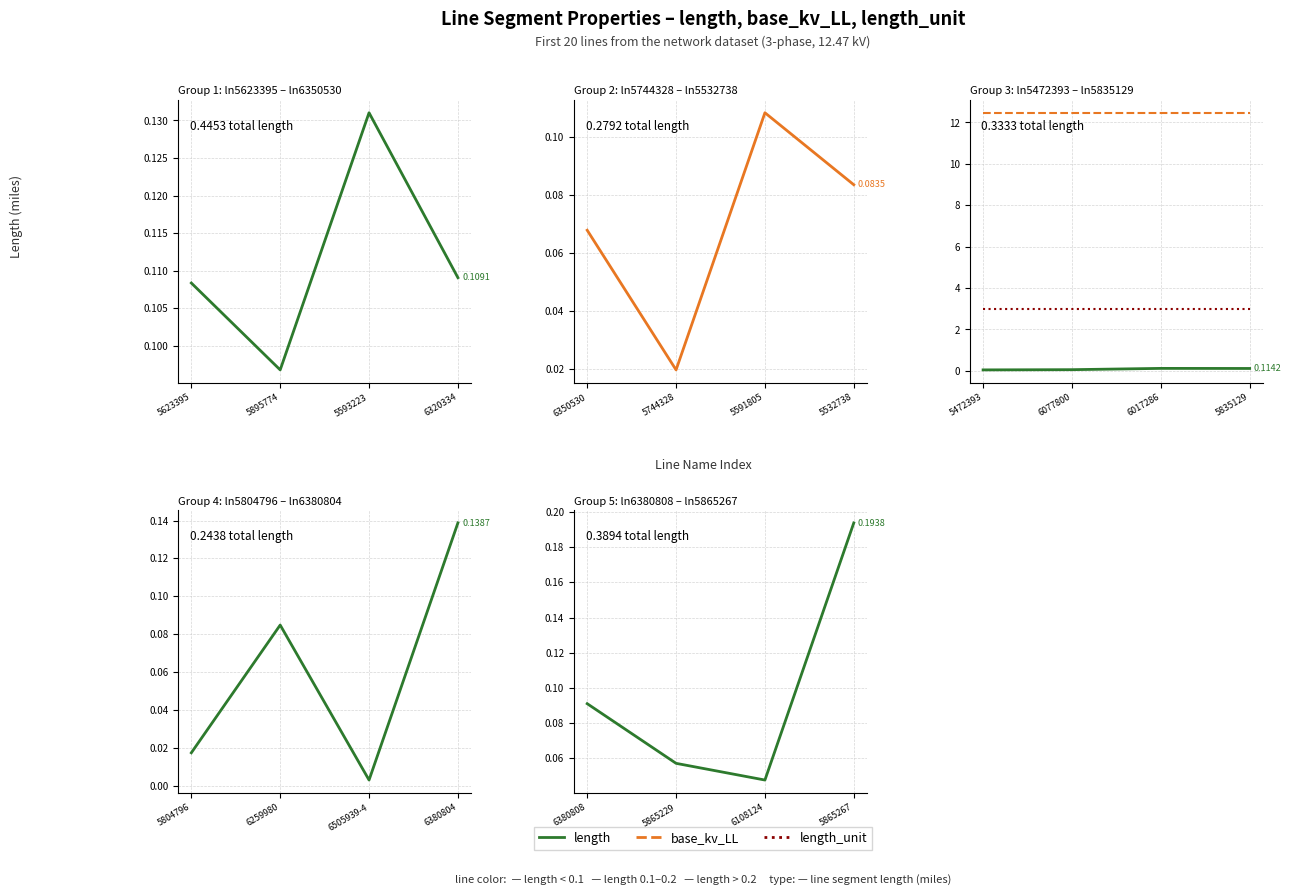

The value of length at 5865229 is 0.1. True or false?

True